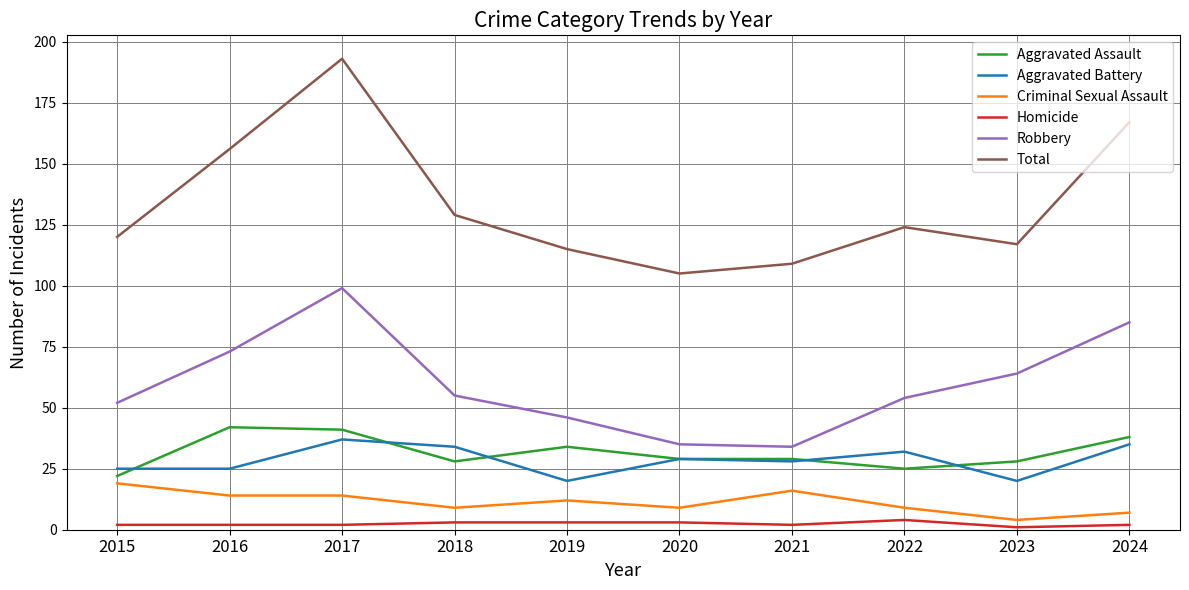

How many series are shown in this chart?

6